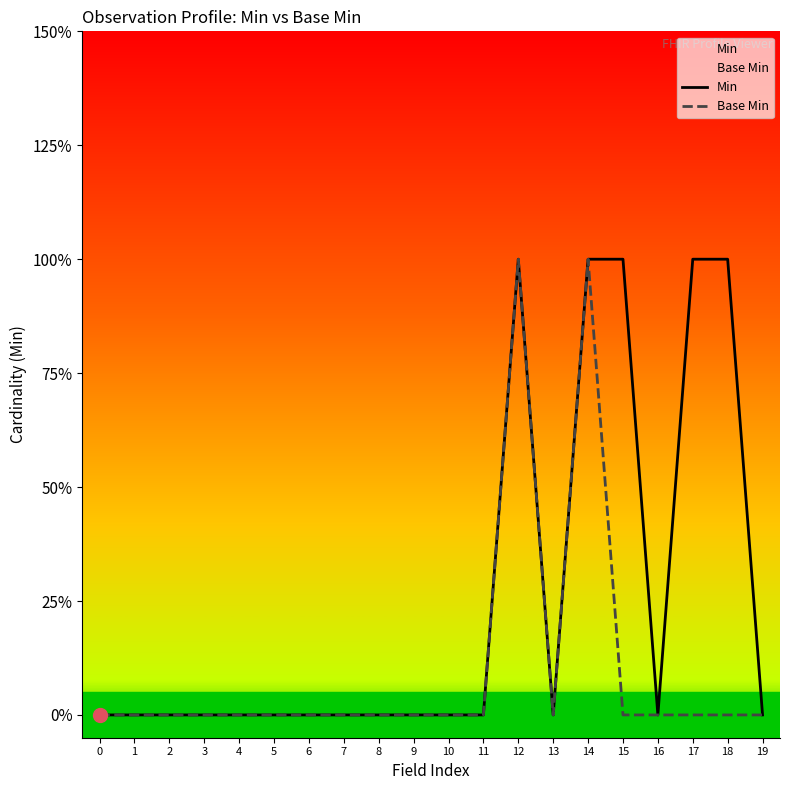

Which label corresponds to the largest value in the chart?

12